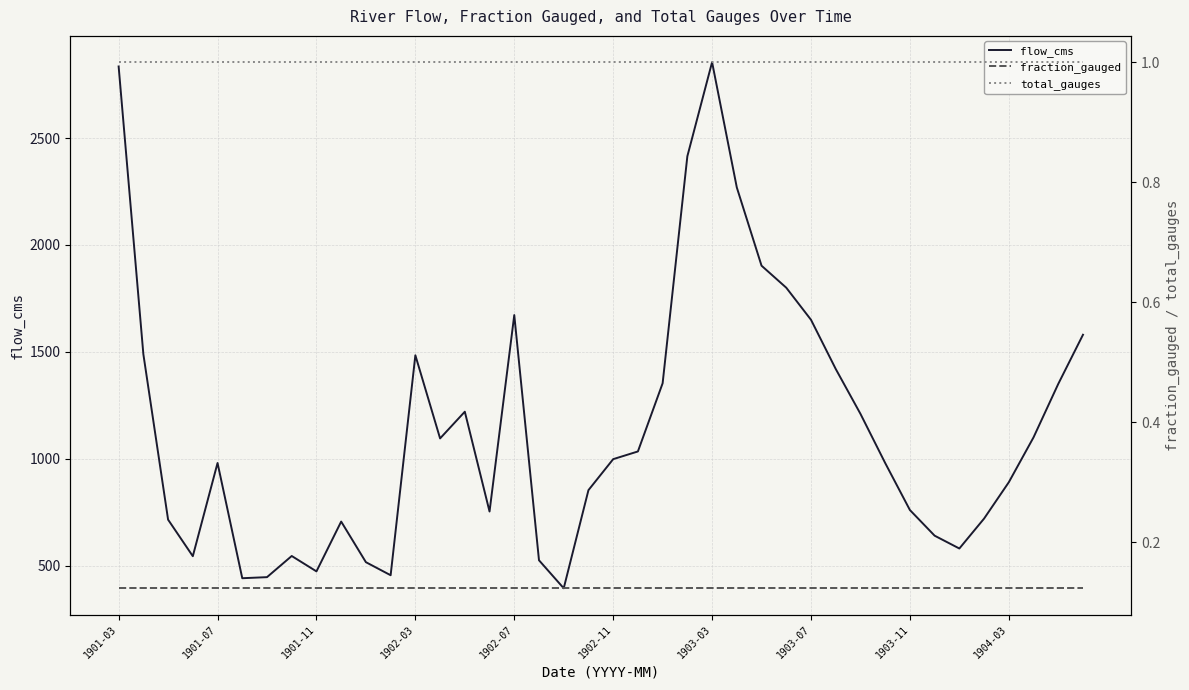

What is the difference between the highest and lowest values at 1904-03?

889.9